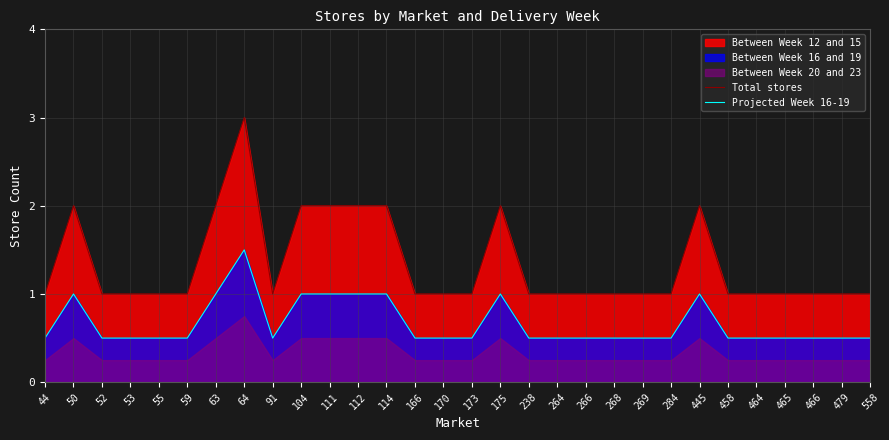

What is the total value across all series at 114?

3.0